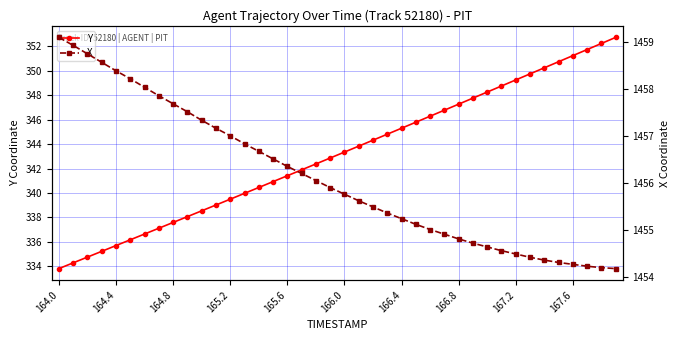

List the series in order of their overall mean, highest first.

X, Y